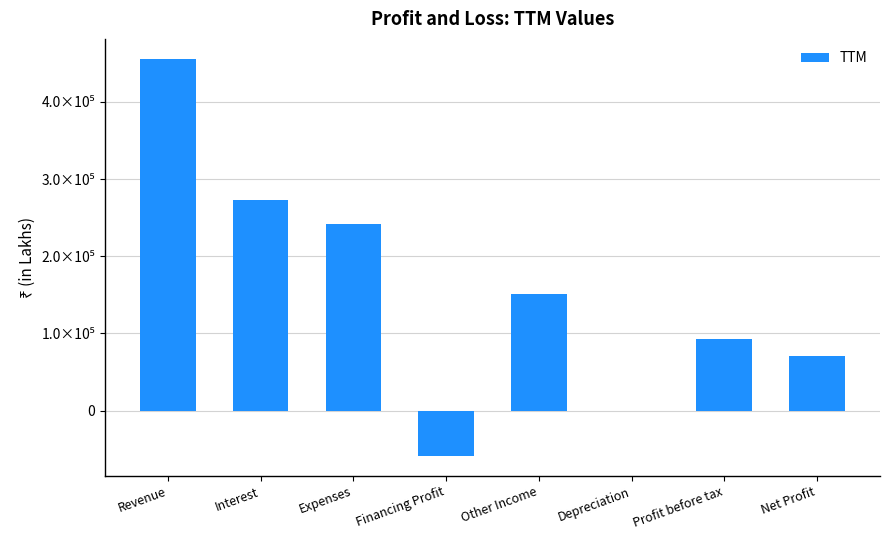

Reading left to right, transcribe all the data shown in this chart.

Revenue=455971	Interest=273392	Expenses=241415	Financing Profit=-58836	Other Income=151296	Depreciation=0	Profit before tax=92460	Net Profit=70543